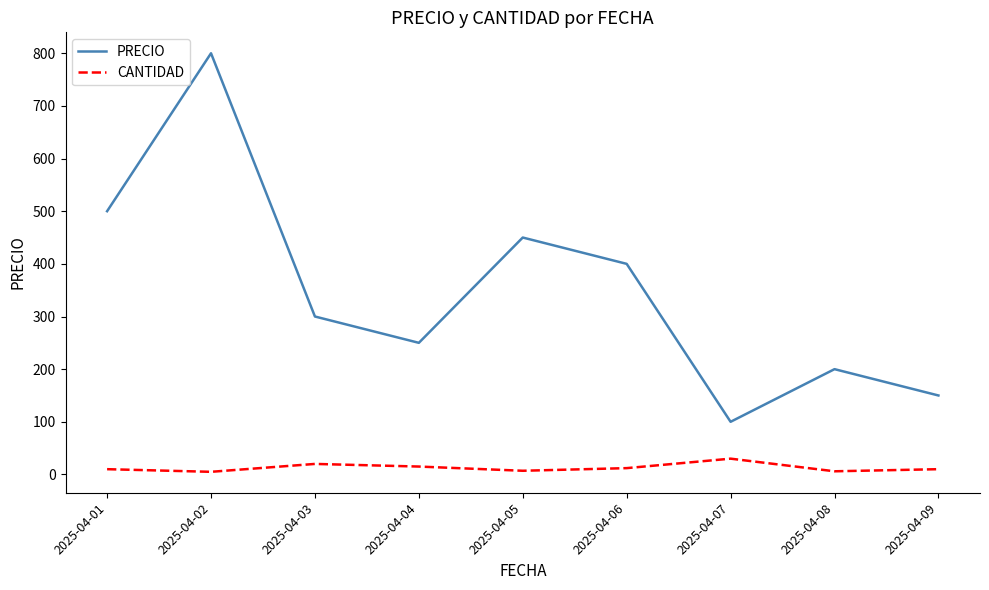

What is the difference between the maximum and minimum values in the PRECIO series?

700